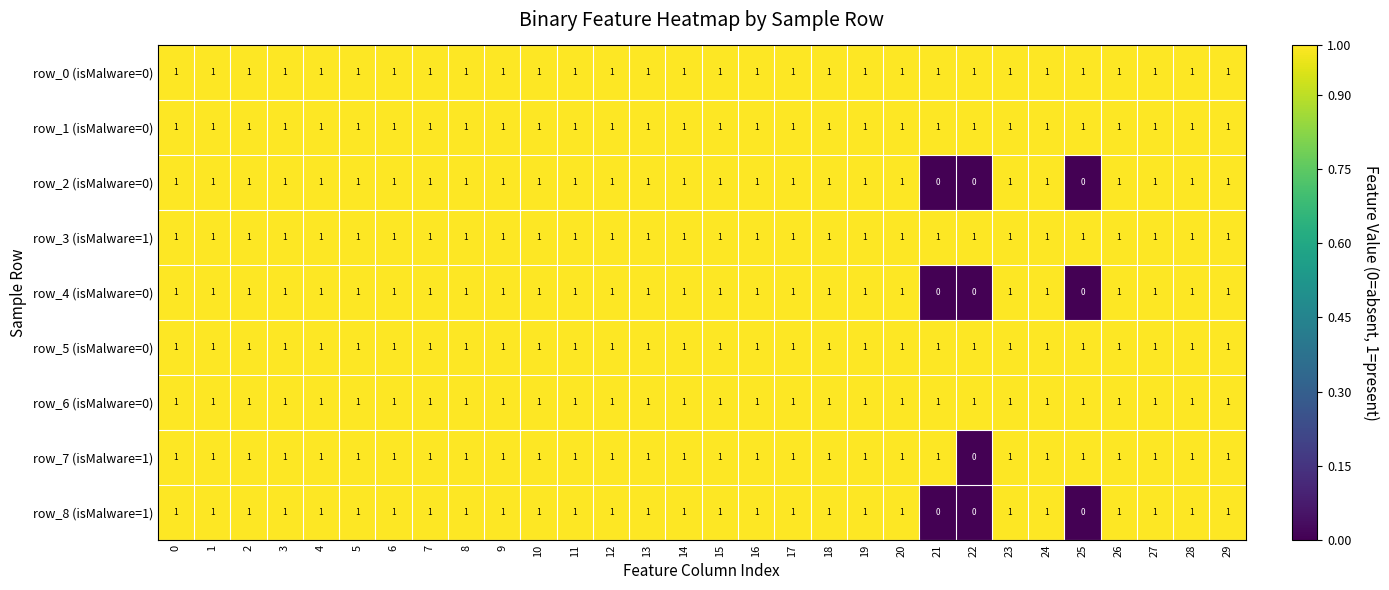

The value of row_8 (isMalware=1) at 26 is 1. True or false?

True